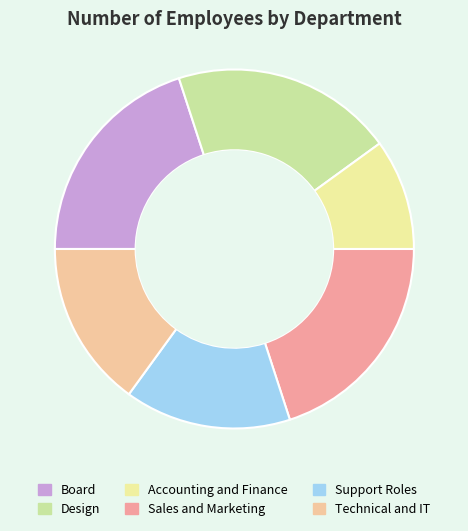

Which slice is the smallest?

Accounting and Finance